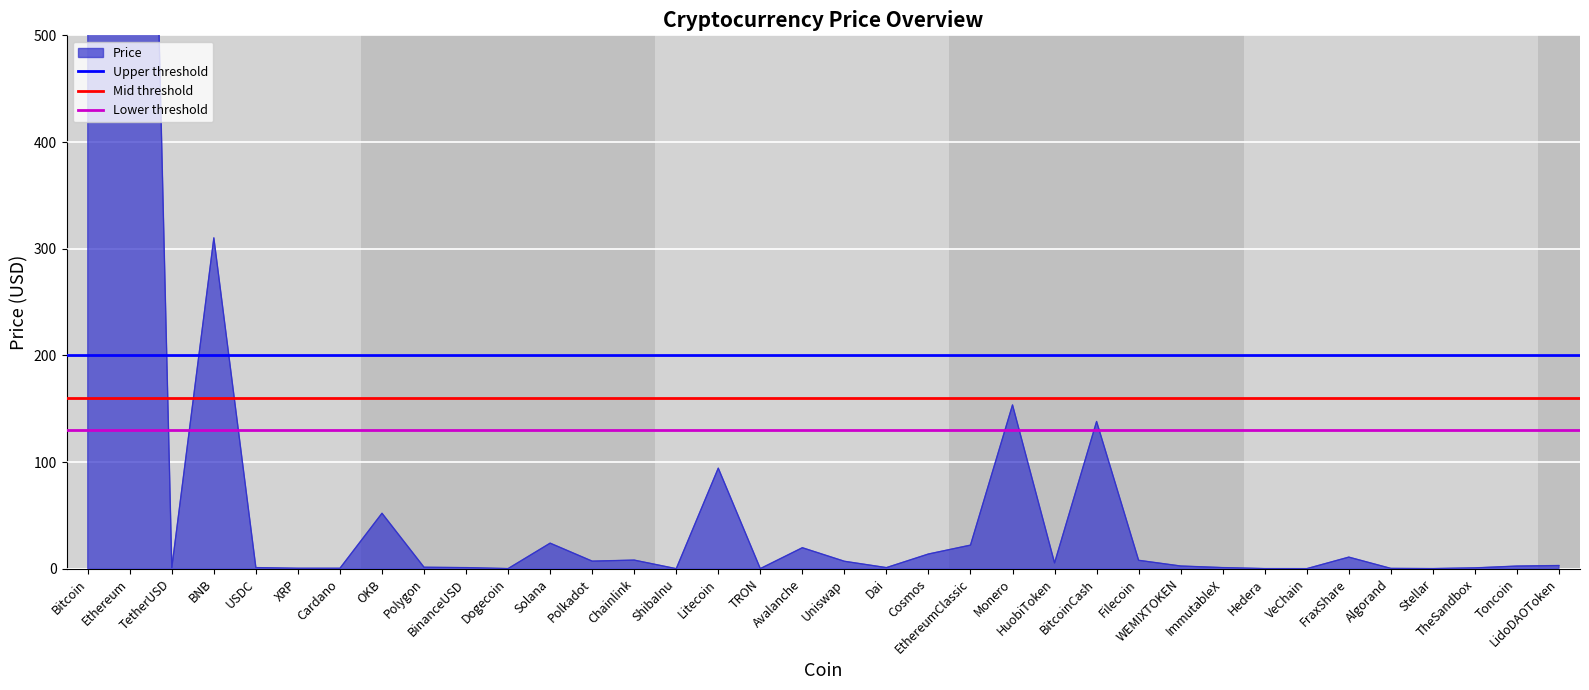

The value of Upper threshold at Ethereum is 277. True or false?

False